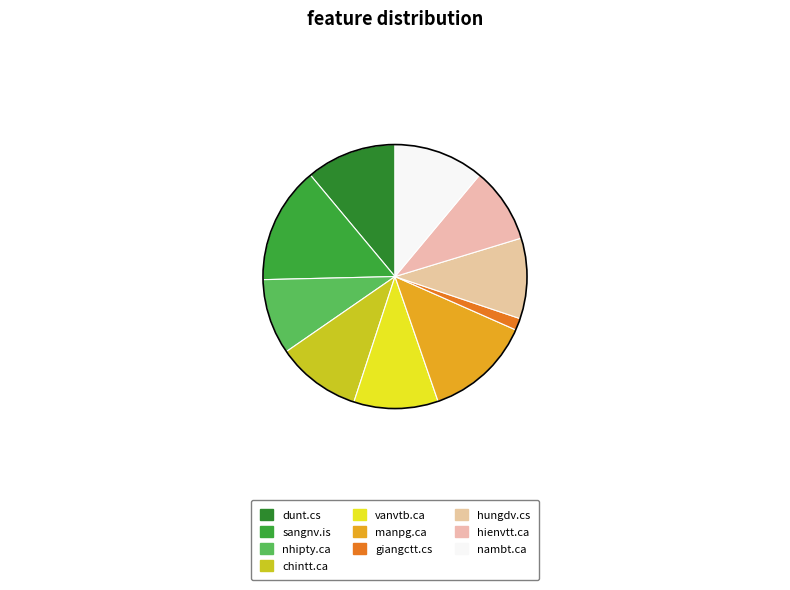

Is nambt.ca the majority of the pie?

No